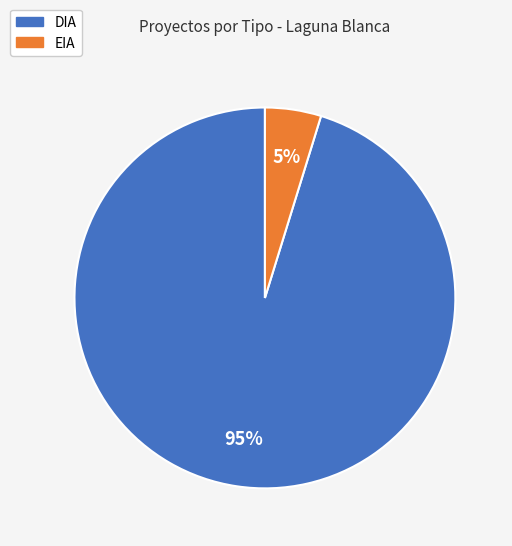

Count the number of slices in the pie.

2